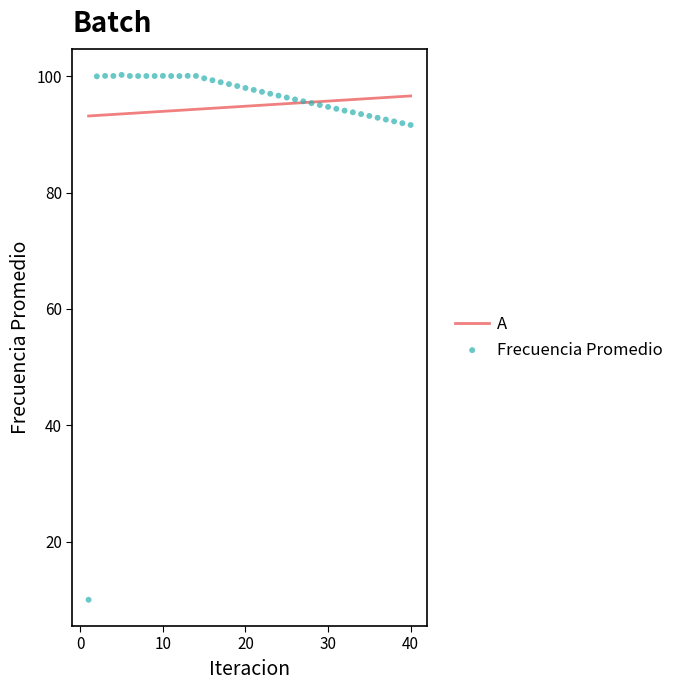

What is the range of X values (max minus min)?

39.0